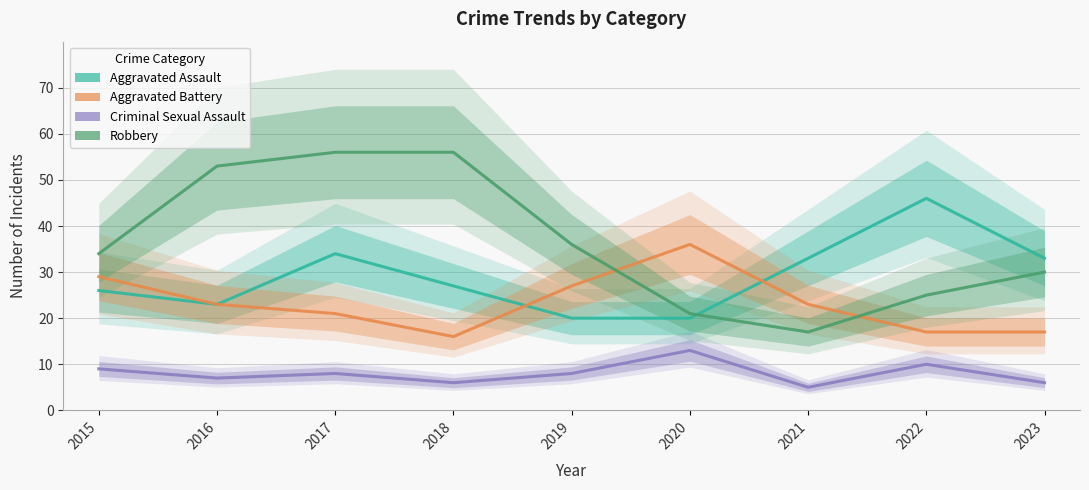

At which category is the sum across all series the highest?

2017